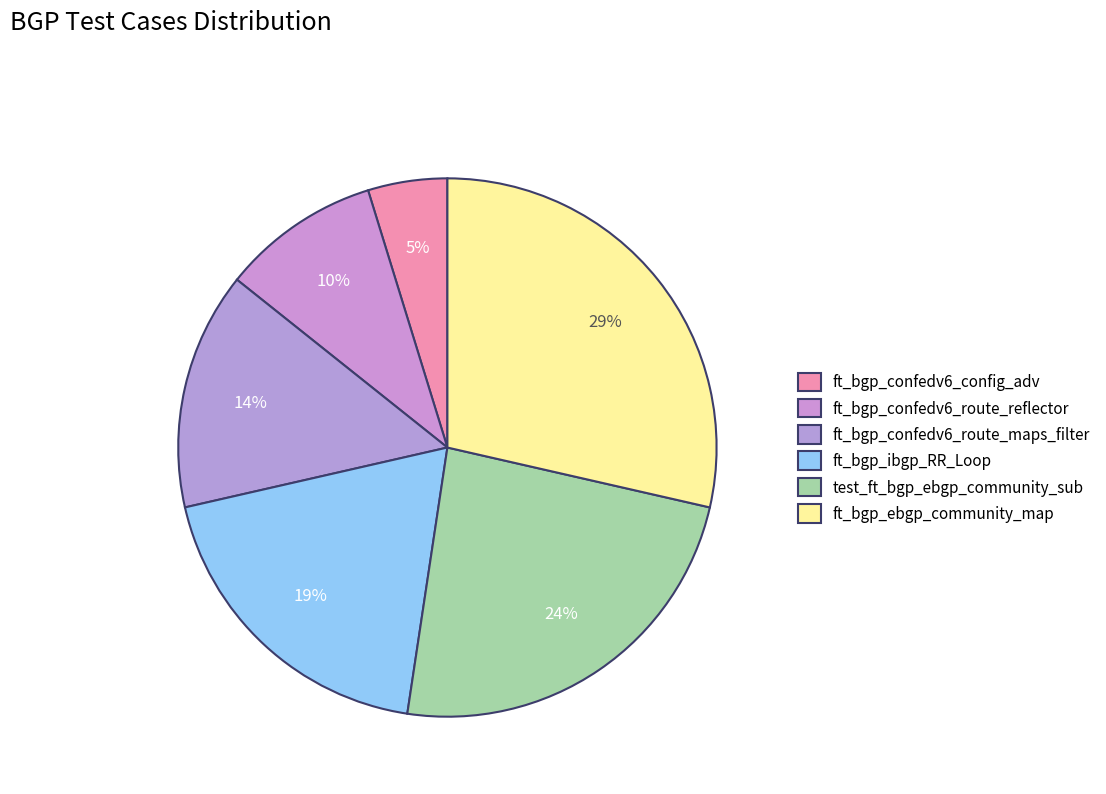

Which slice is the smallest?

ft_bgp_confedv6_config_adv